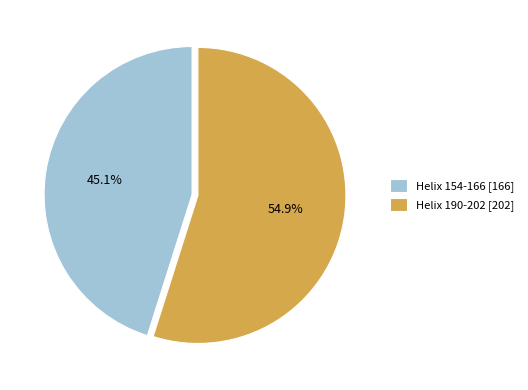

Count the number of slices in the pie.

2